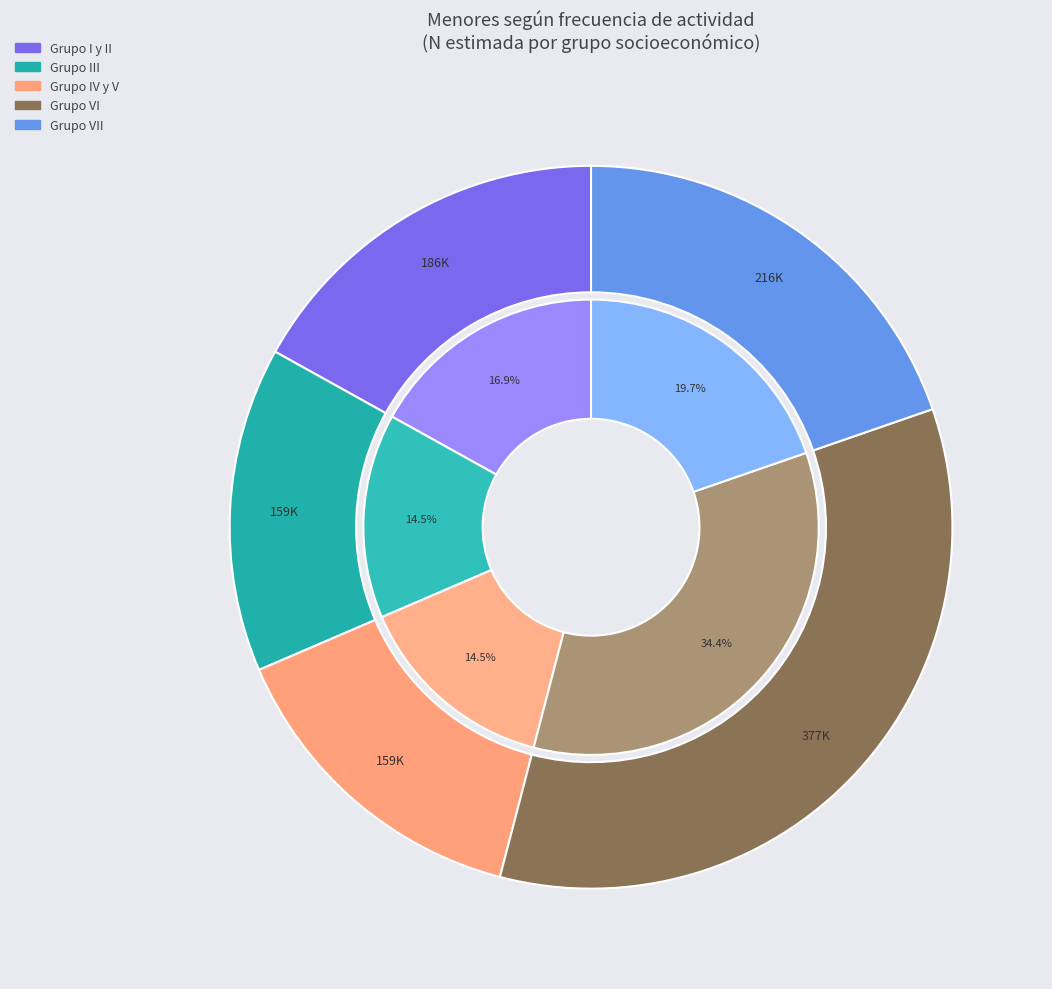

What is the largest slice in the pie chart?

Grupo VI